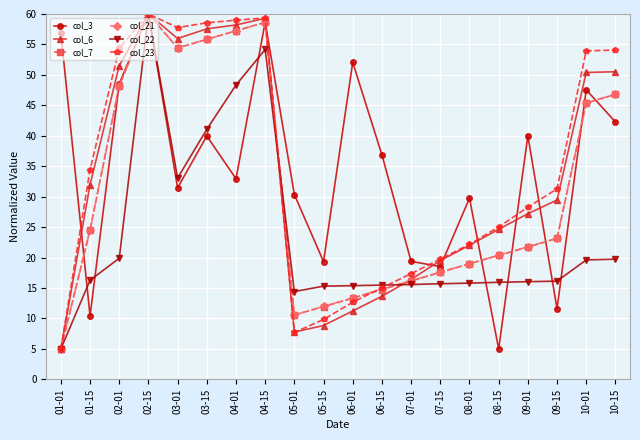

What is the average value of the col_3 series?

34.6